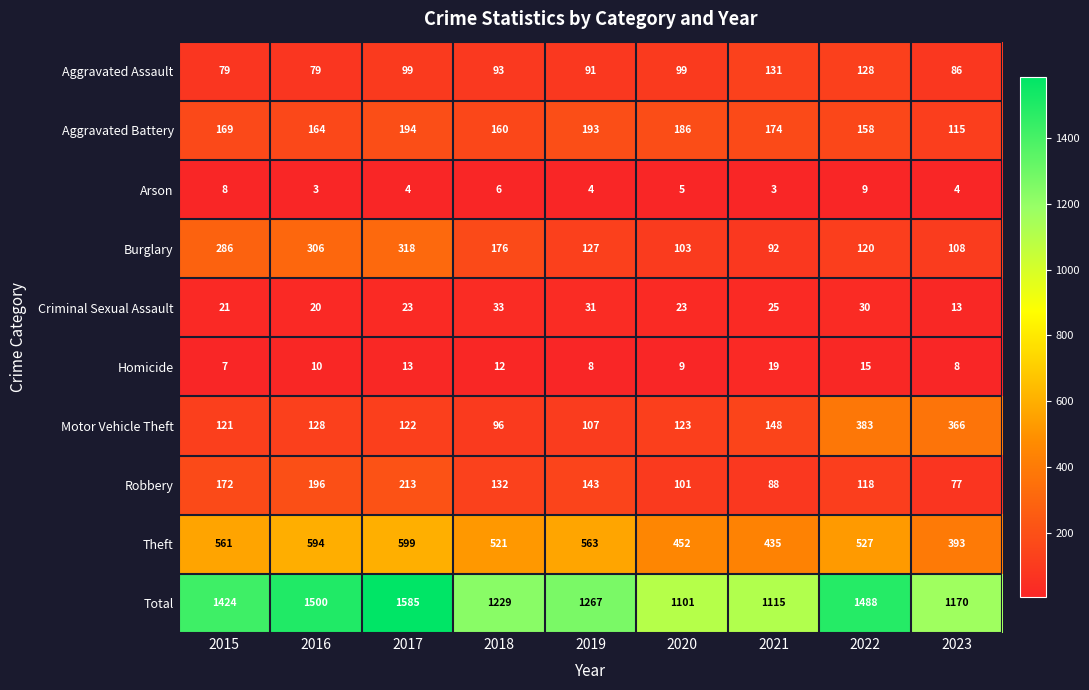

The Aggravated Battery series shows 115 at 2023. True or false?

True